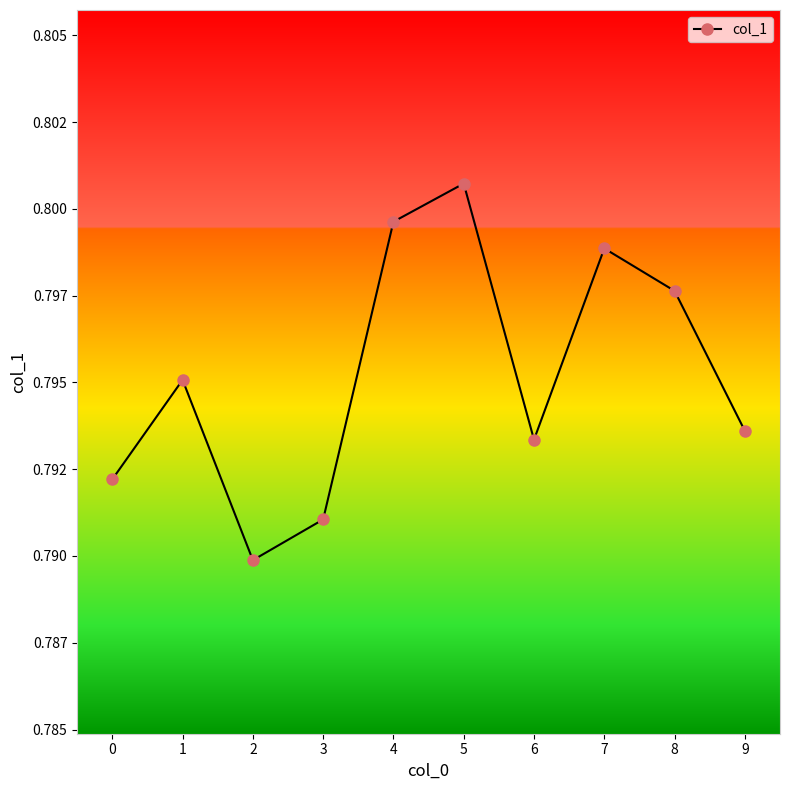

Between 2 and 4, which is larger?

4